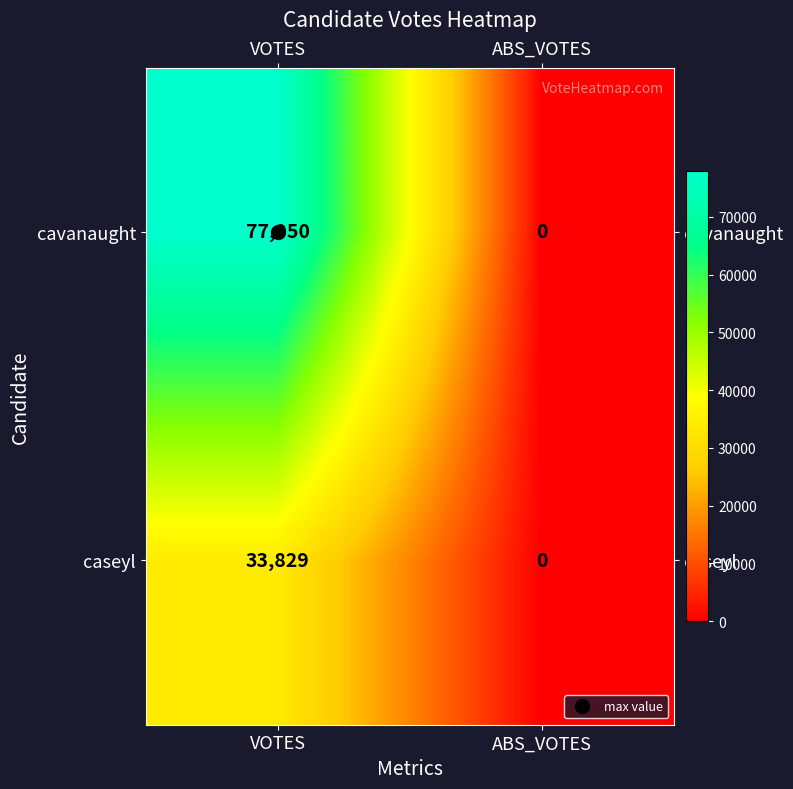

Which series has the largest total across all categories?

cavanaught